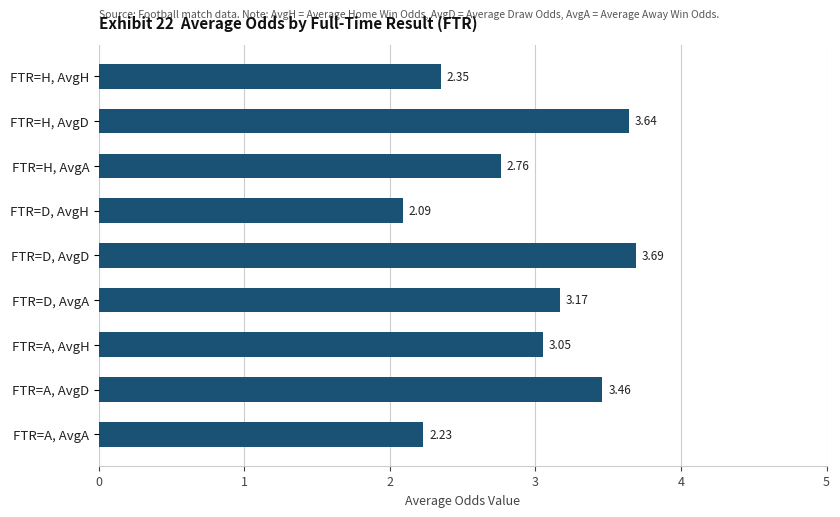

What is the label of the 1st bar from the bottom?

FTR=A, AvgA